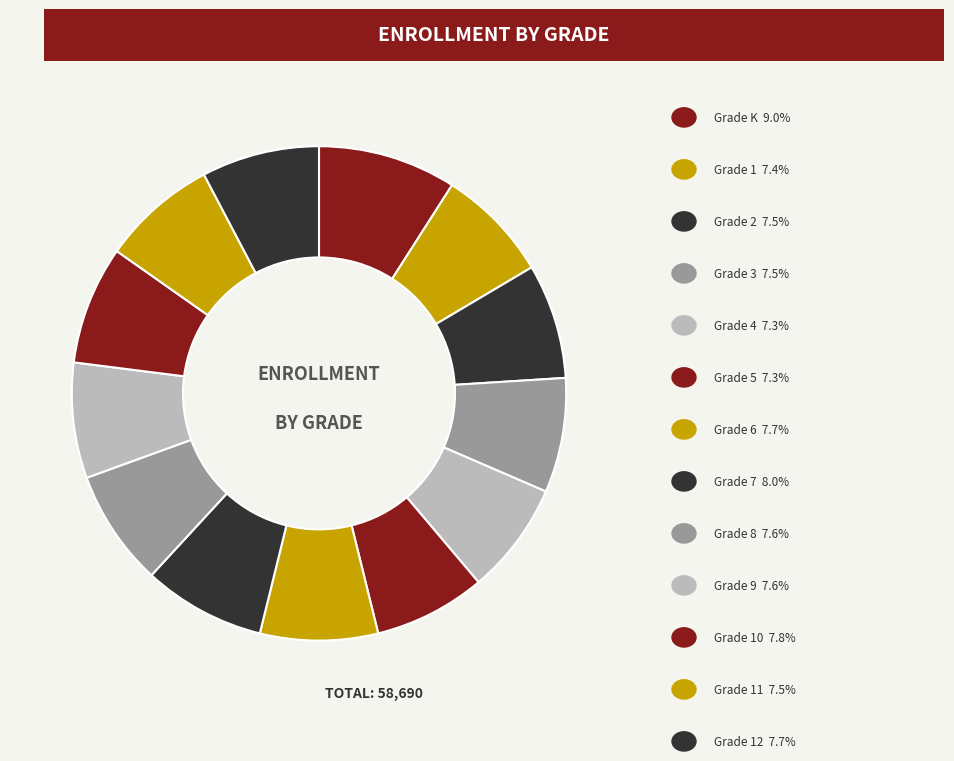

How many segments does this pie chart have?

13